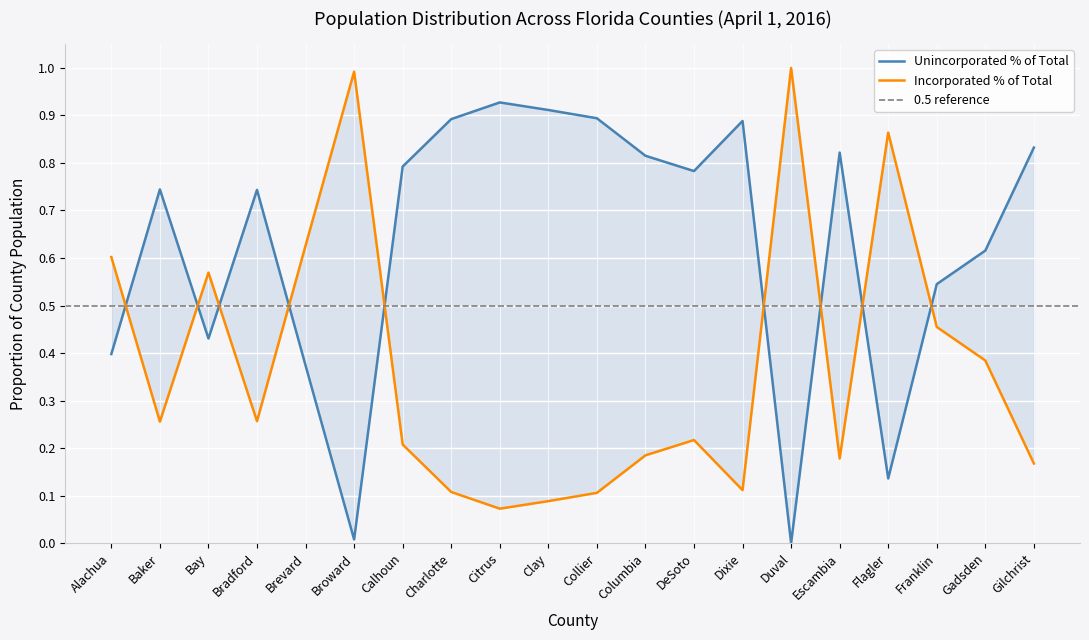

Which has a higher value, Franklin or Bradford?

Bradford